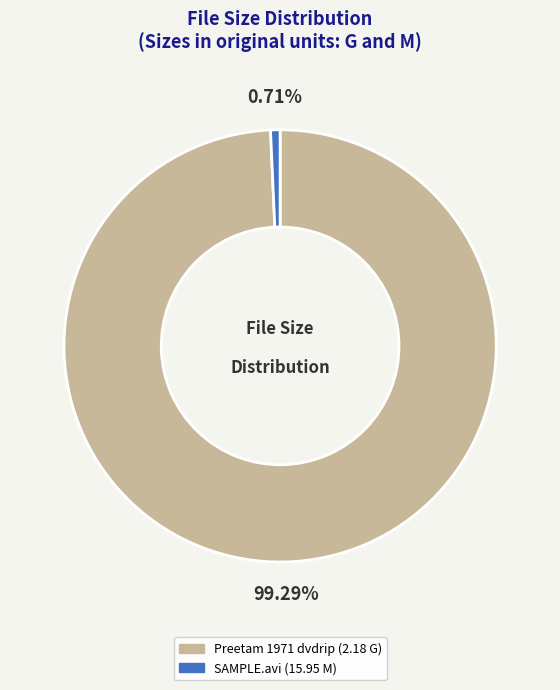

What is the largest slice in the pie chart?

Preetam 1971 dvdrip (2.18 G)